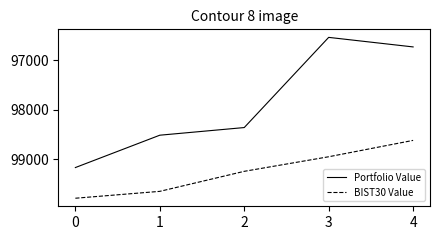

What is the minimum value shown in the chart?

96532.5